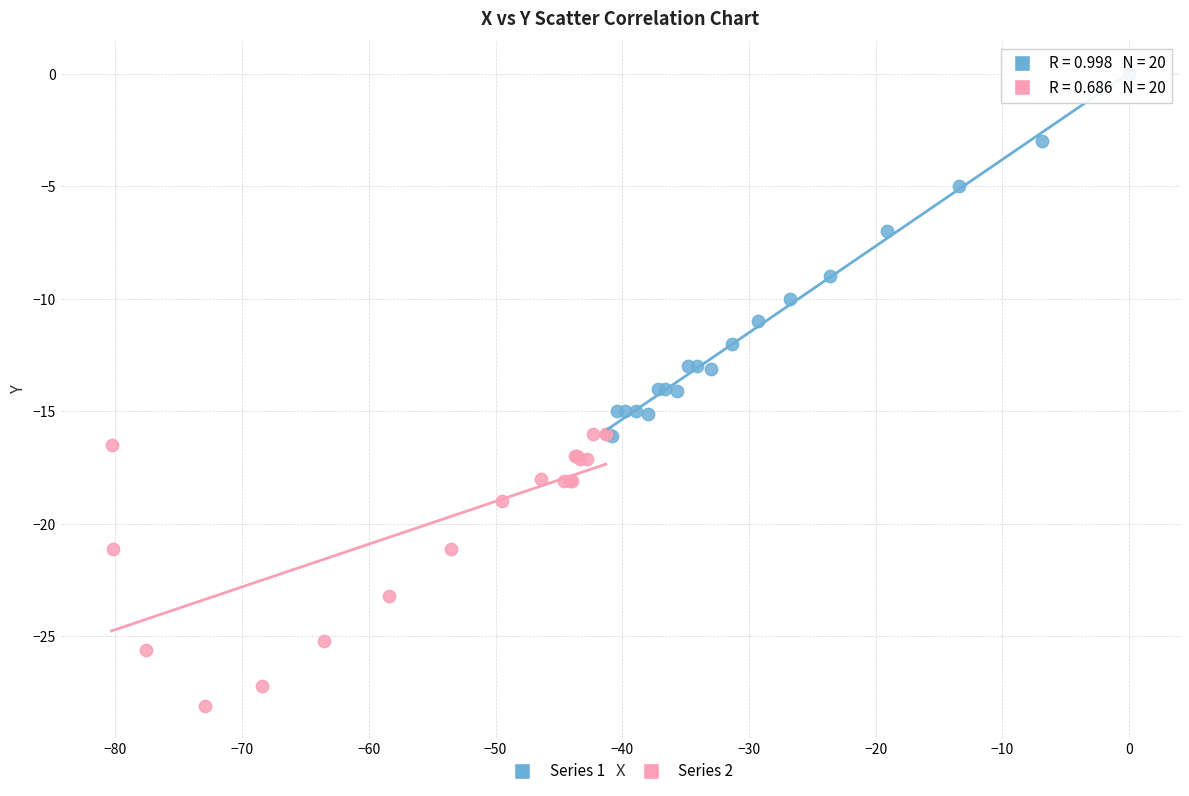

What are all the series names shown in the legend?

Series 1, Series 2